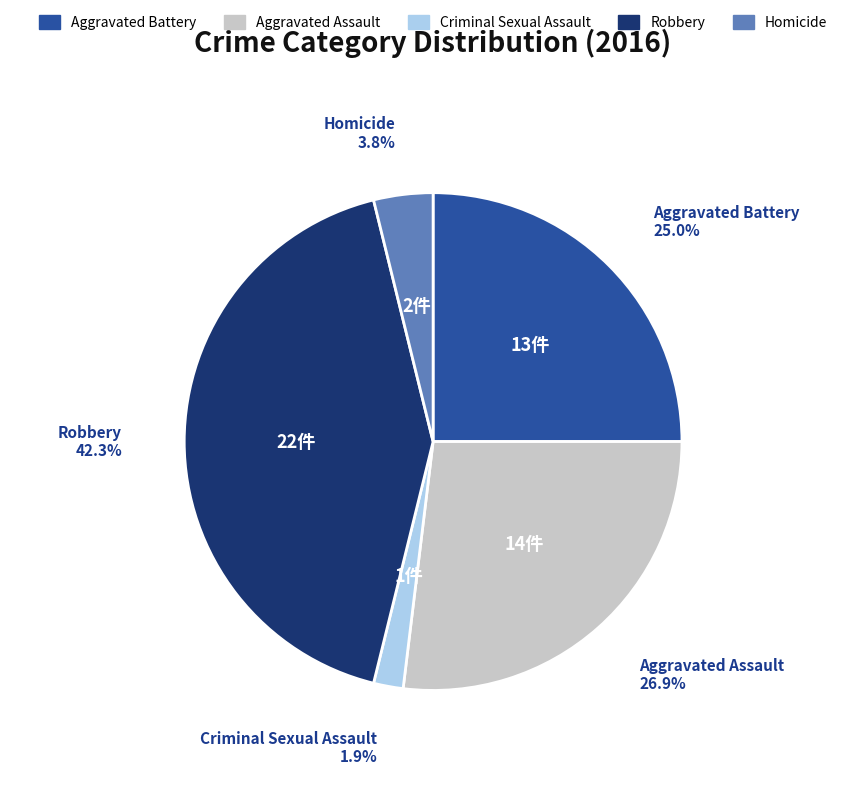

Is there any slice that represents more than half of the pie?

No